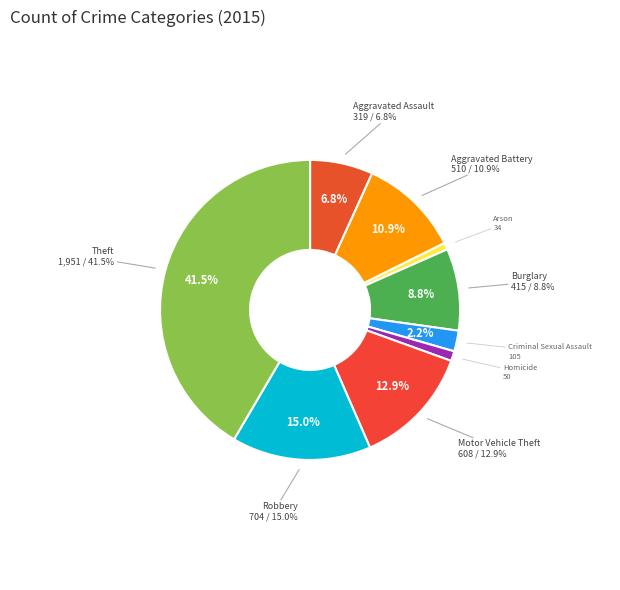

True or false: Burglary accounts for 9% of the total.

True